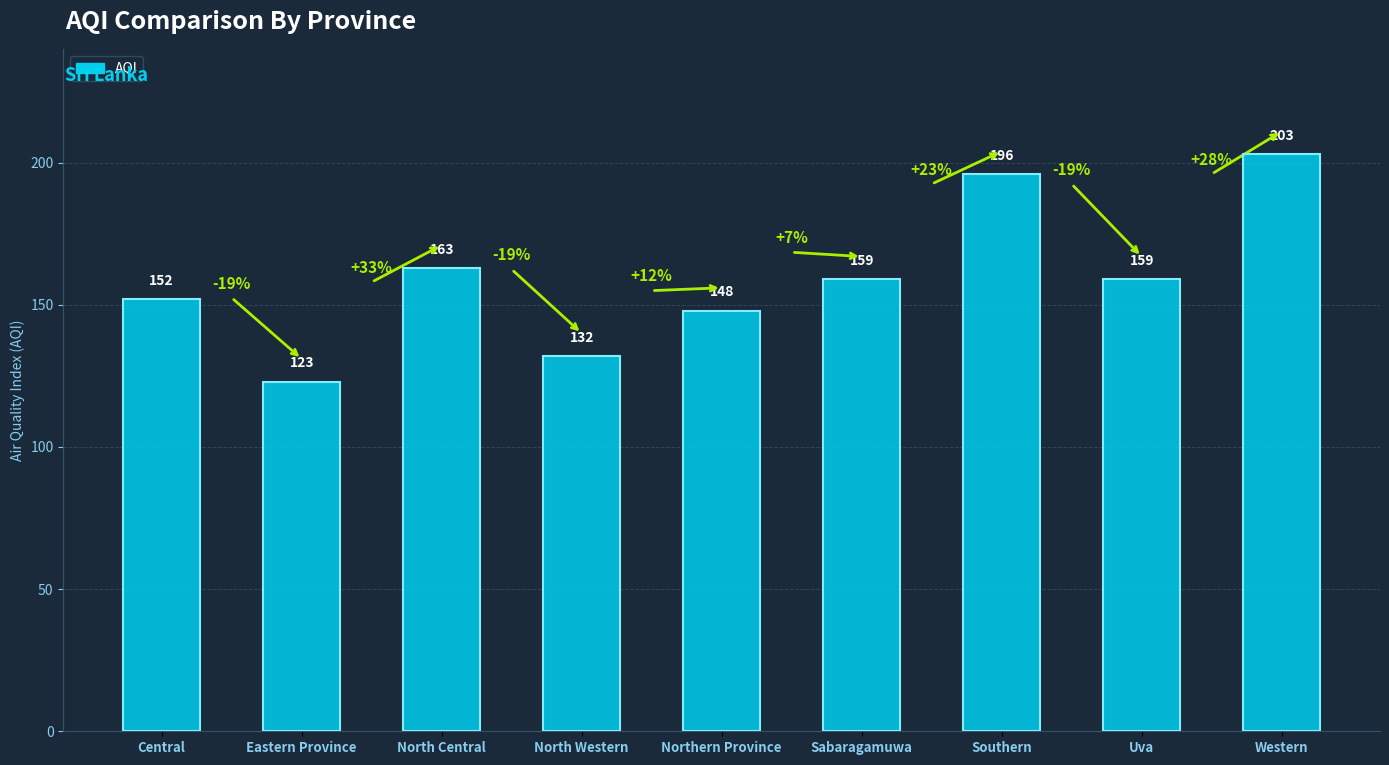

What is the minimum value shown in the chart?

123